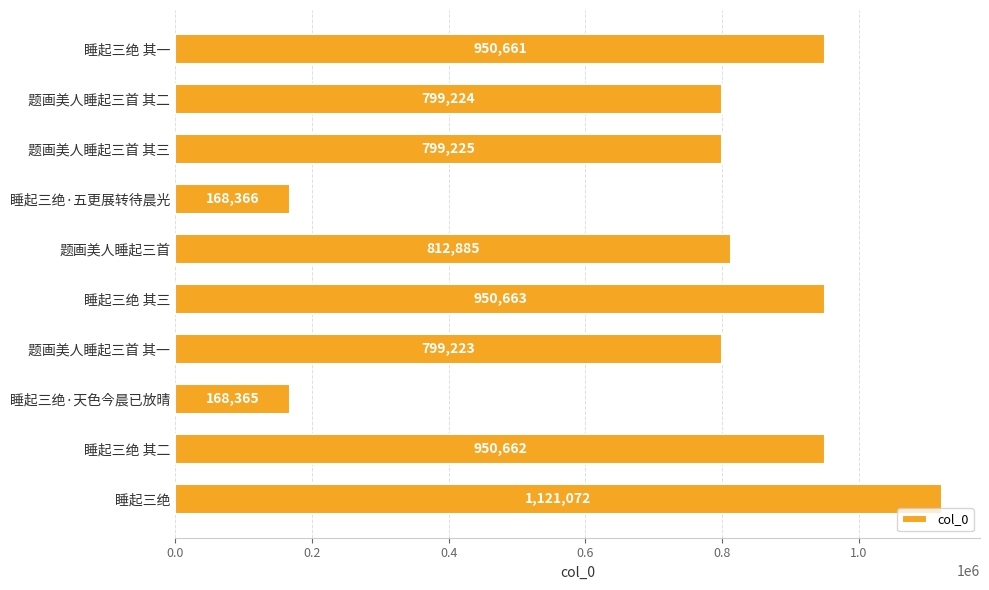

True or false: the data shows 274447 at 睡起三绝·五更展转待晨光.

False